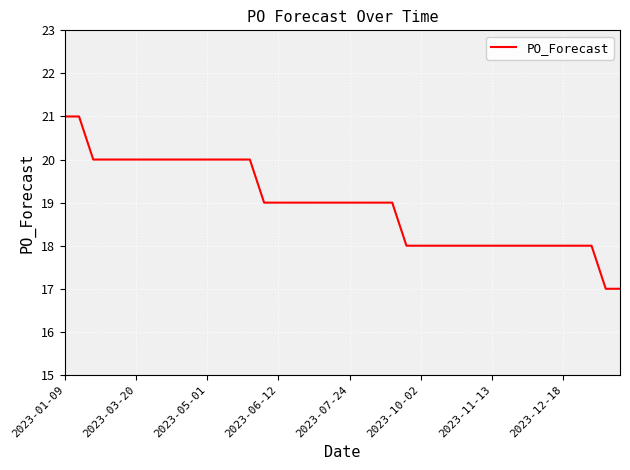

What is the difference between the maximum and minimum values?

4